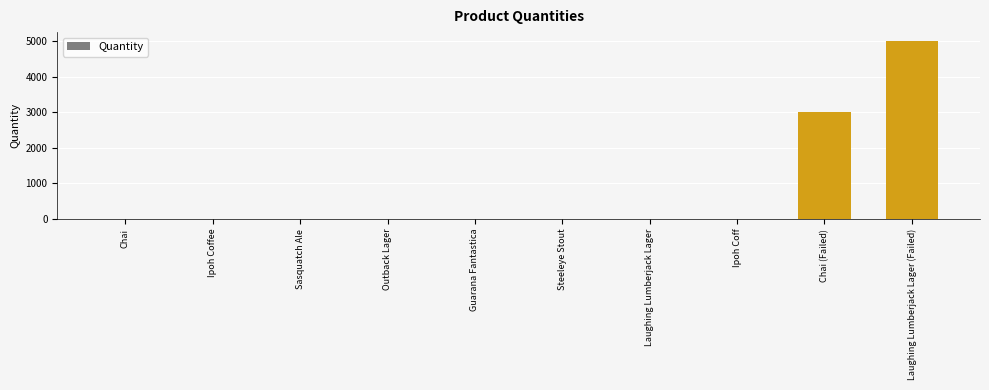

True or false: the data shows 3000 at Chai (Failed).

True